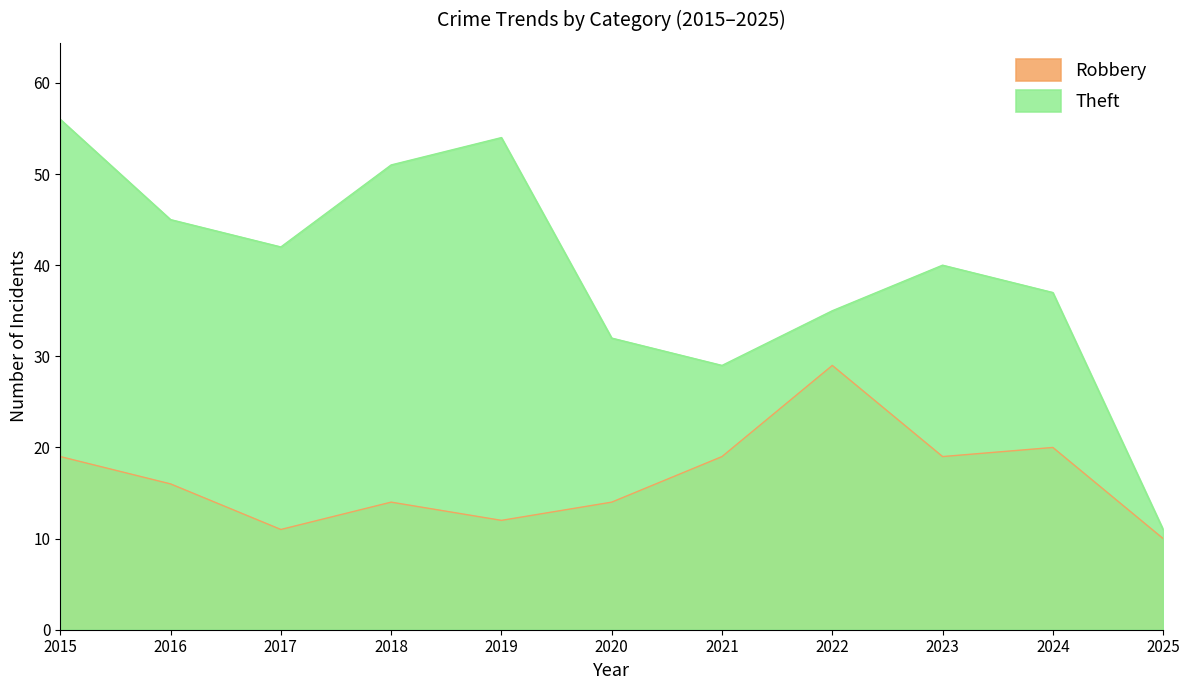

Is the value of Theft at 2023 greater than the value of Robbery at 2023?

Yes